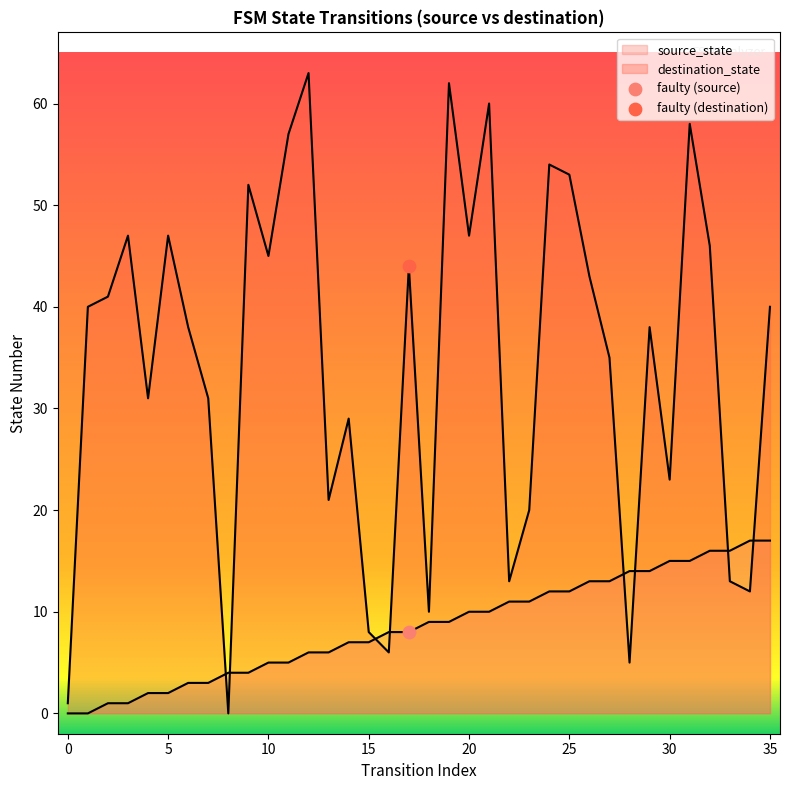

Which series has the largest total across all categories?

destination_state